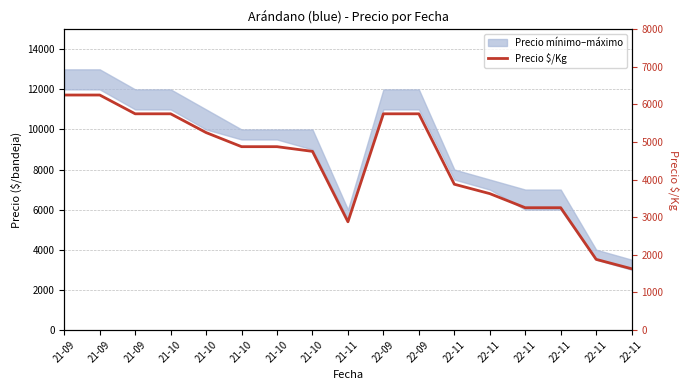

Rank the categories by value from highest to lowest.

21-09, 21-09, 21-09, 21-10, 22-09, 22-09, 21-10, 21-10, 21-10, 21-10, 22-11, 22-11, 22-11, 22-11, 21-11, 22-11, 22-11